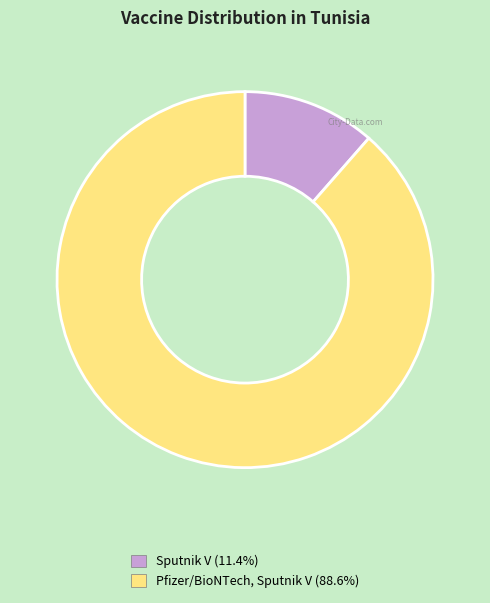

What is the ratio of the value at Pfizer/BioNTech, Sputnik V (88.6%) to the value at Sputnik V (11.4%)?

7.7